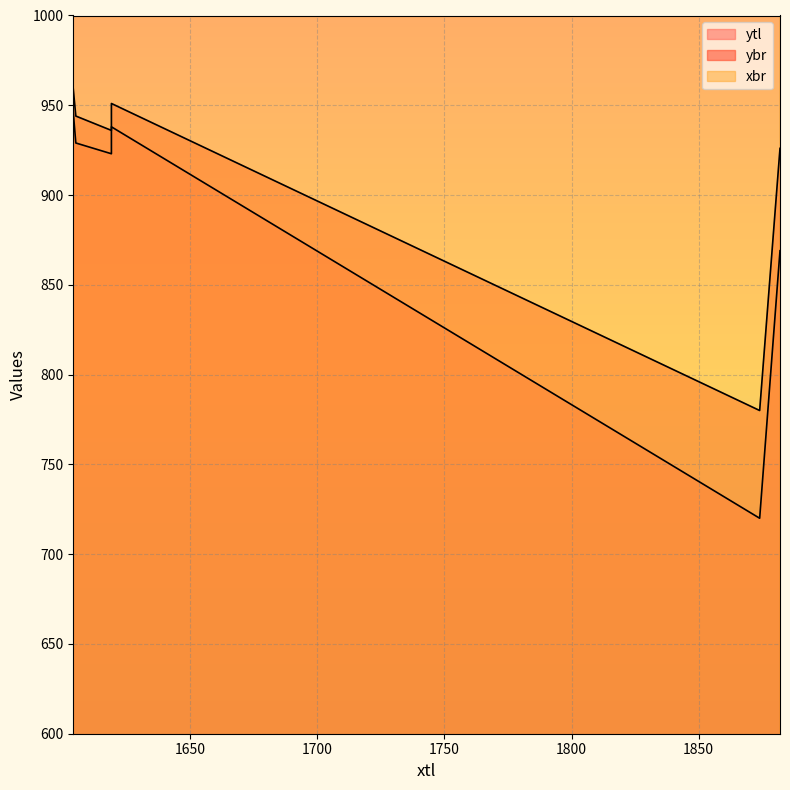

Where does the xbr series first go above 1627?

1874